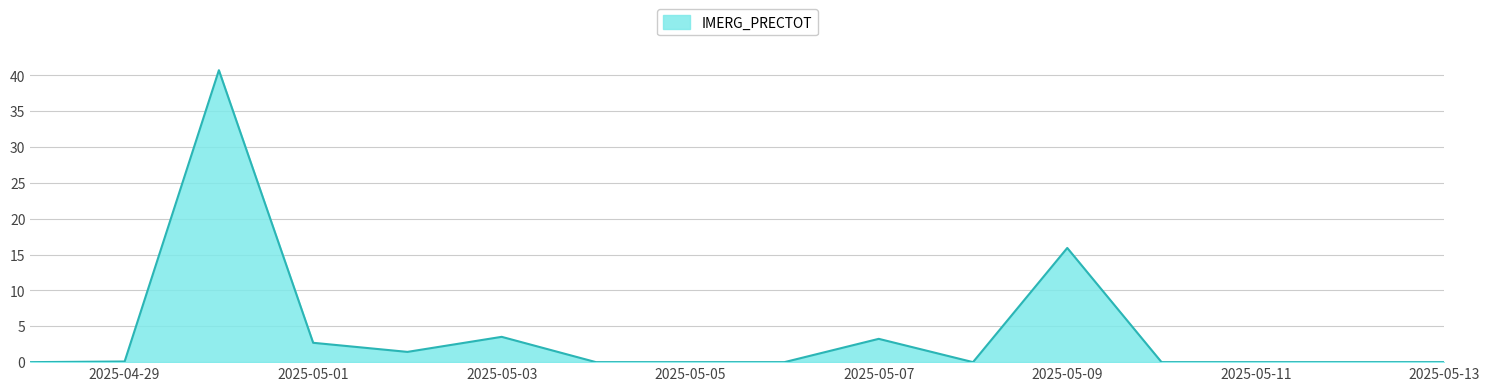

What is the difference between the maximum and minimum values?

40.7